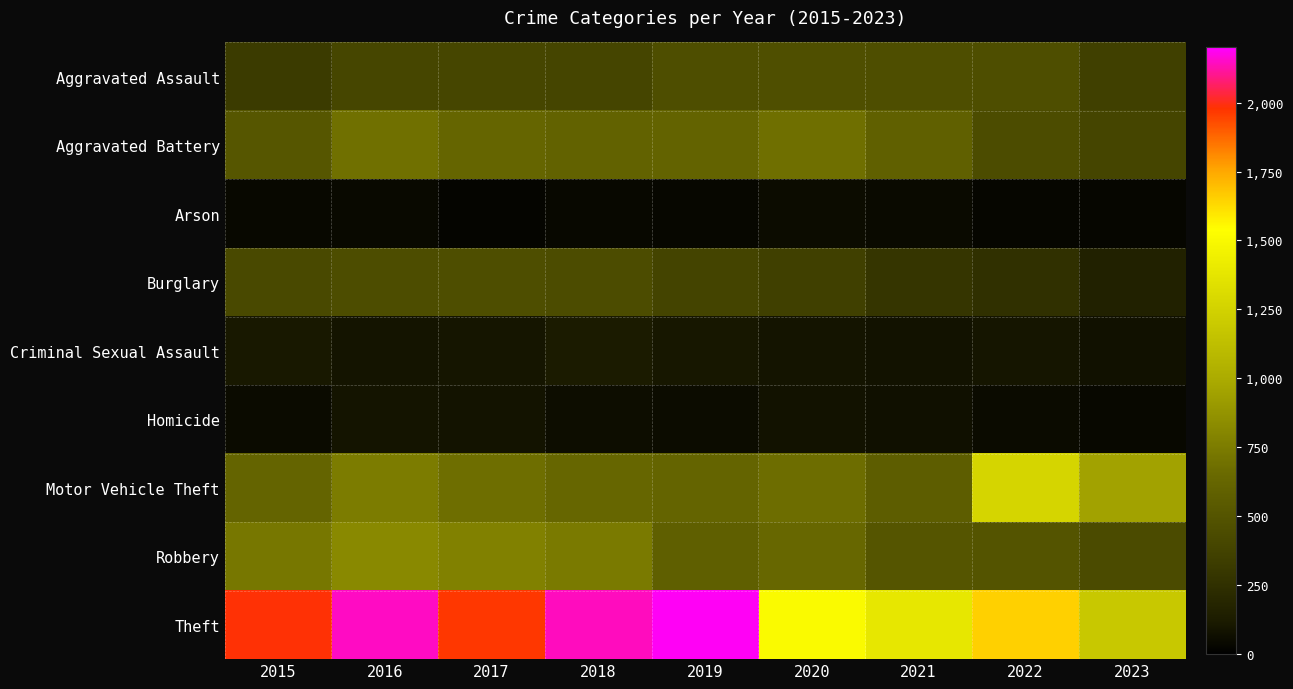

At how many categories does at least one series exceed 1713?

5